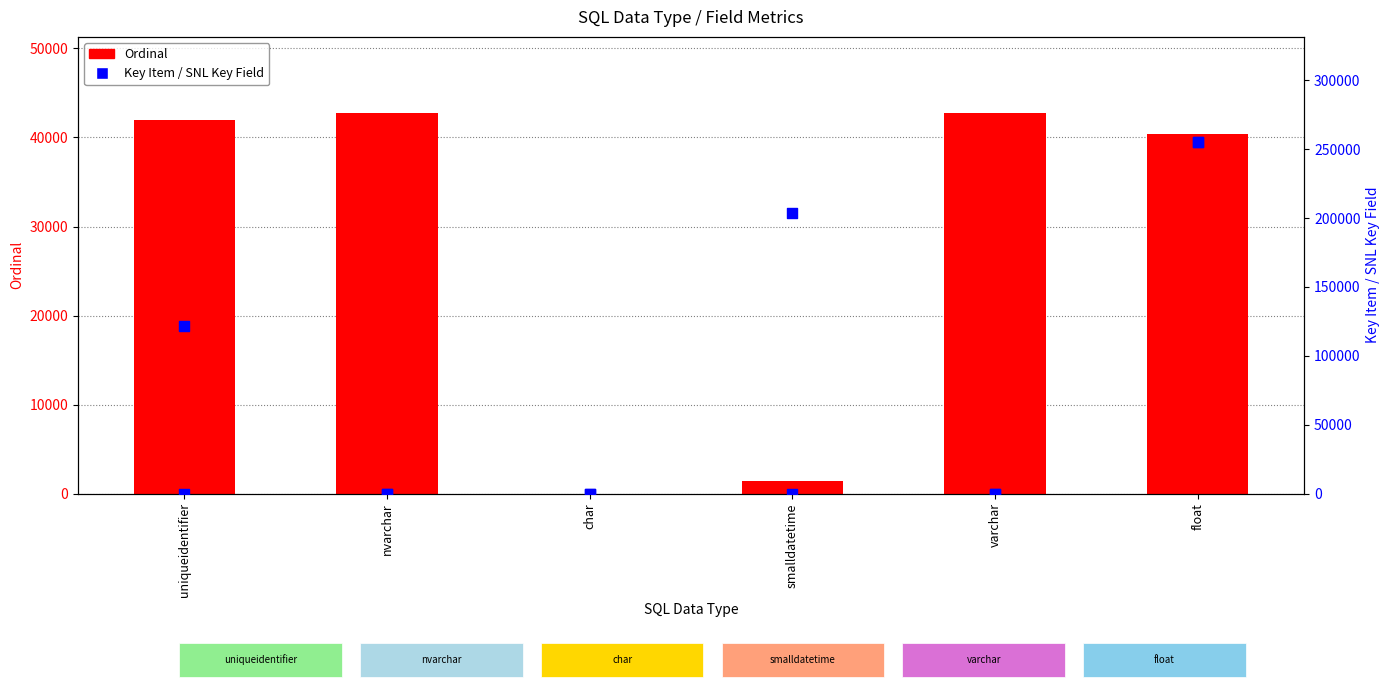

Which series contains the lowest Y value?

Key Item